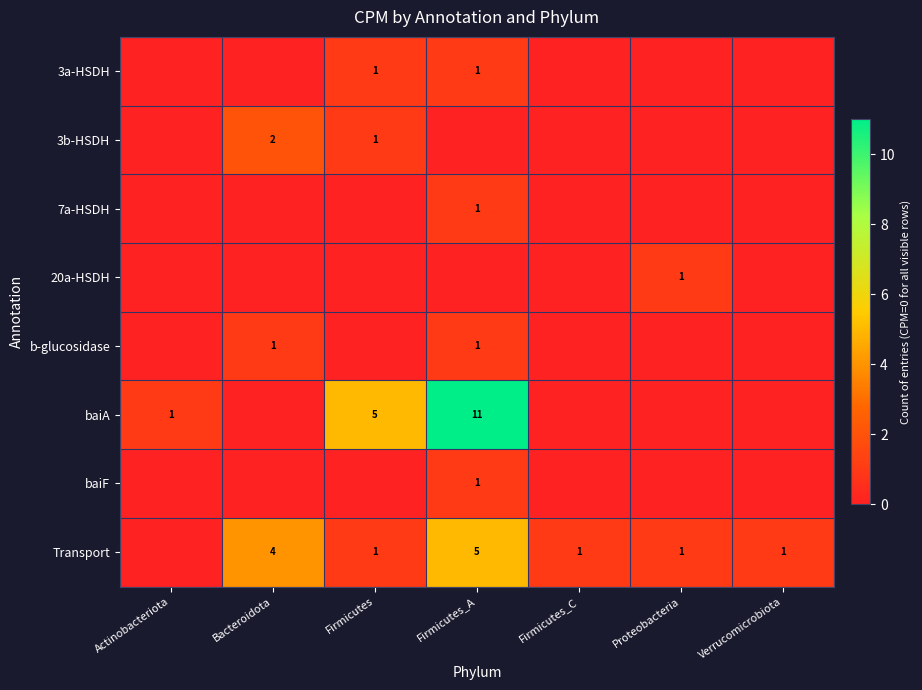

At which category does the chart reach its minimum across all series?

Actinobacteriota